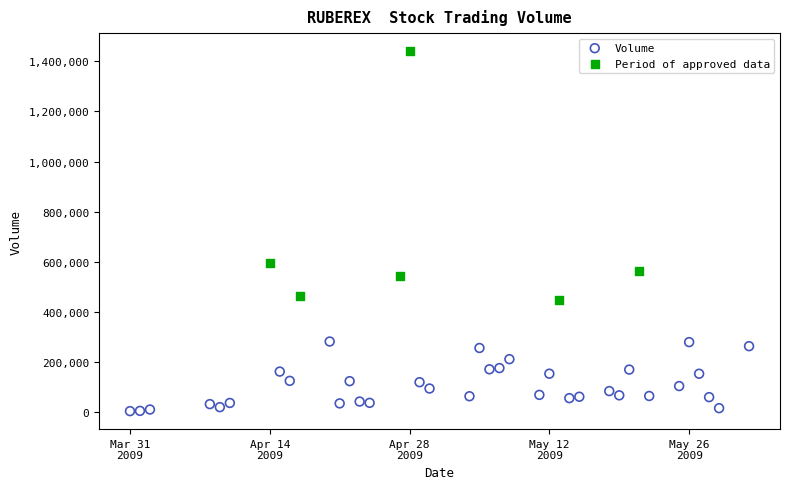

Which series reaches the minimum Y coordinate?

Volume